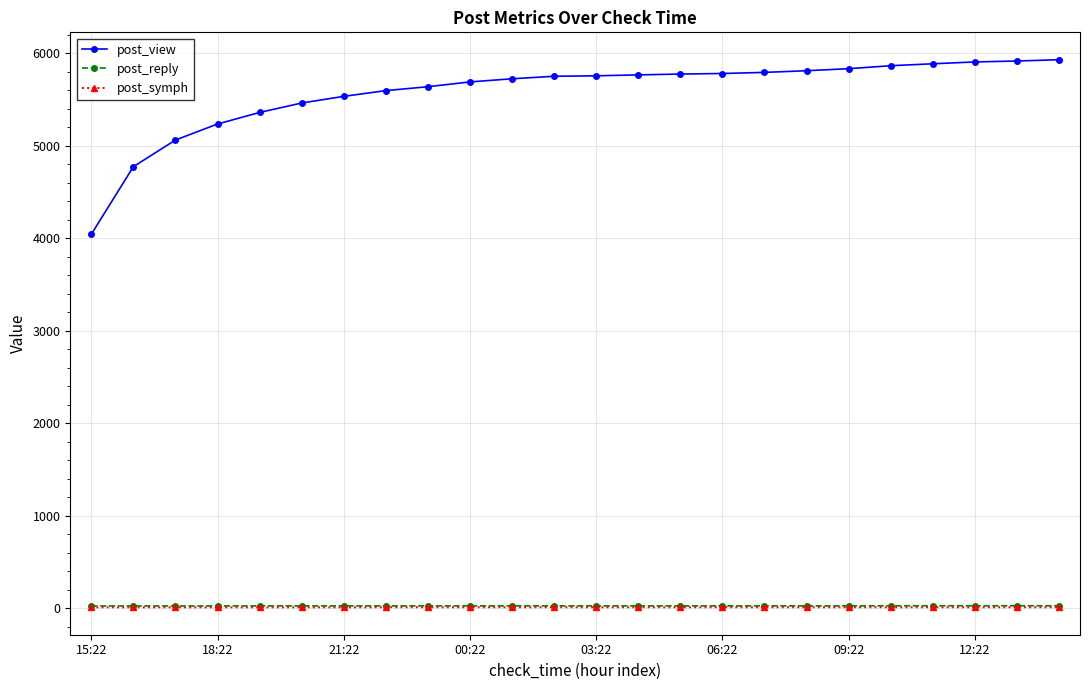

What is the maximum value shown in the chart?

5930